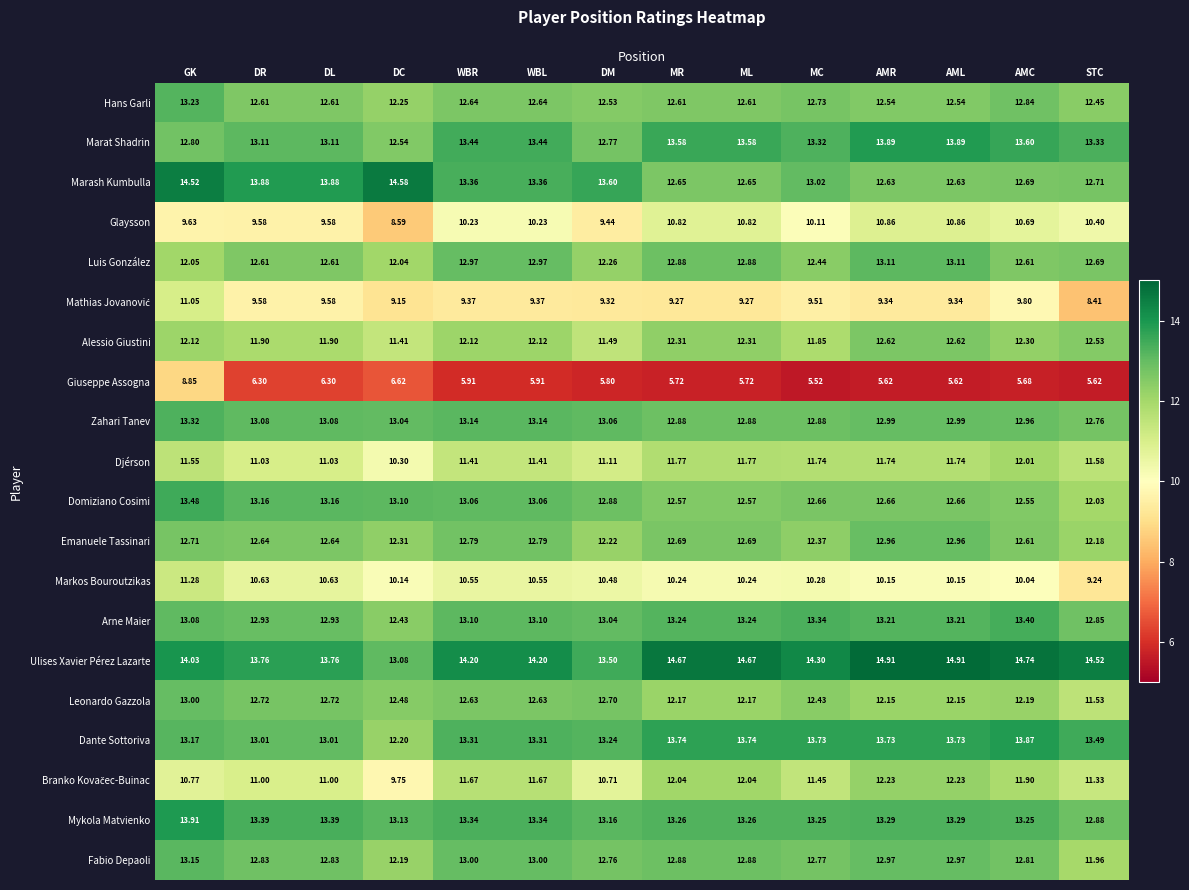

At which label does Mykola Matvienko reach its minimum?

STC